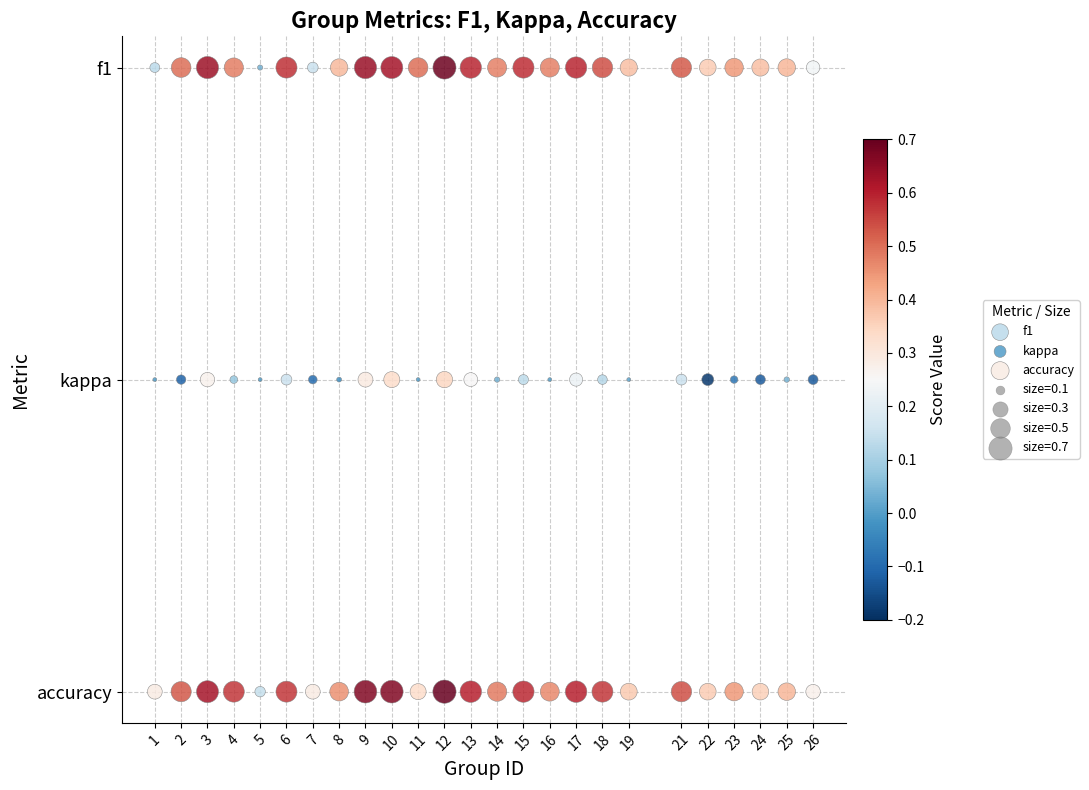

Which series contains the lowest Y value?

accuracy